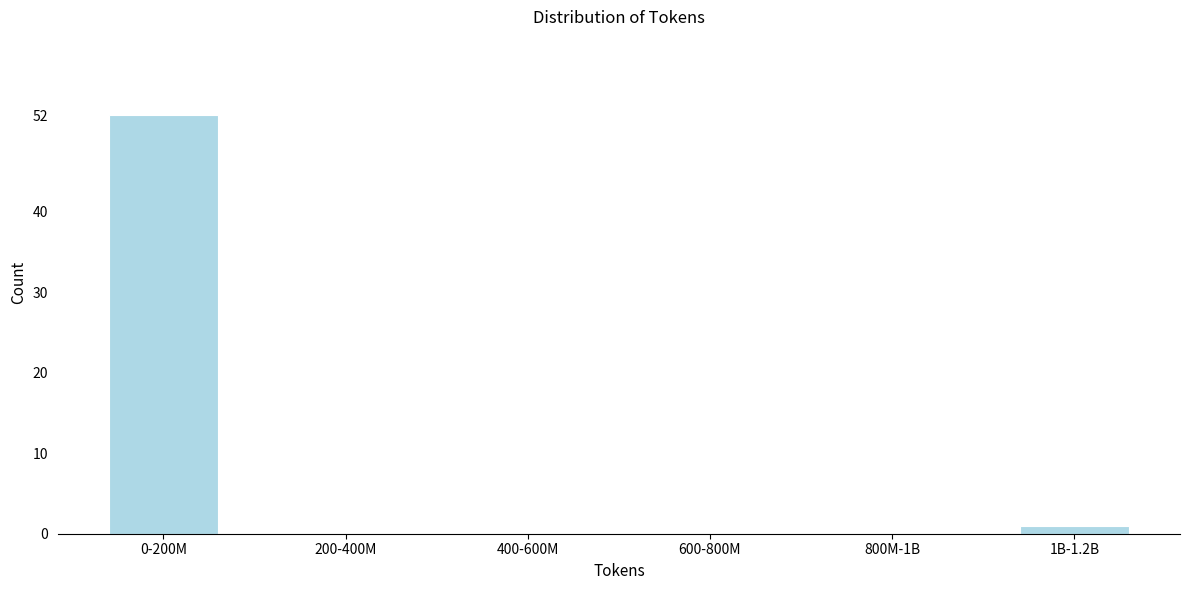

Reading left to right, transcribe all the data shown in this chart.

0-200M=52	200-400M=0	400-600M=0	600-800M=0	800M-1B=0	1B-1.2B=1